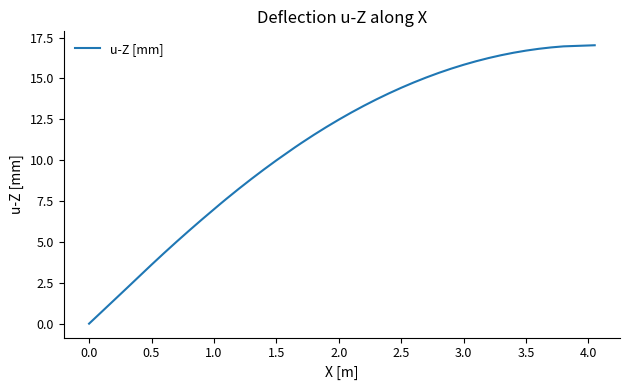

What is the sum of all values?

436.5